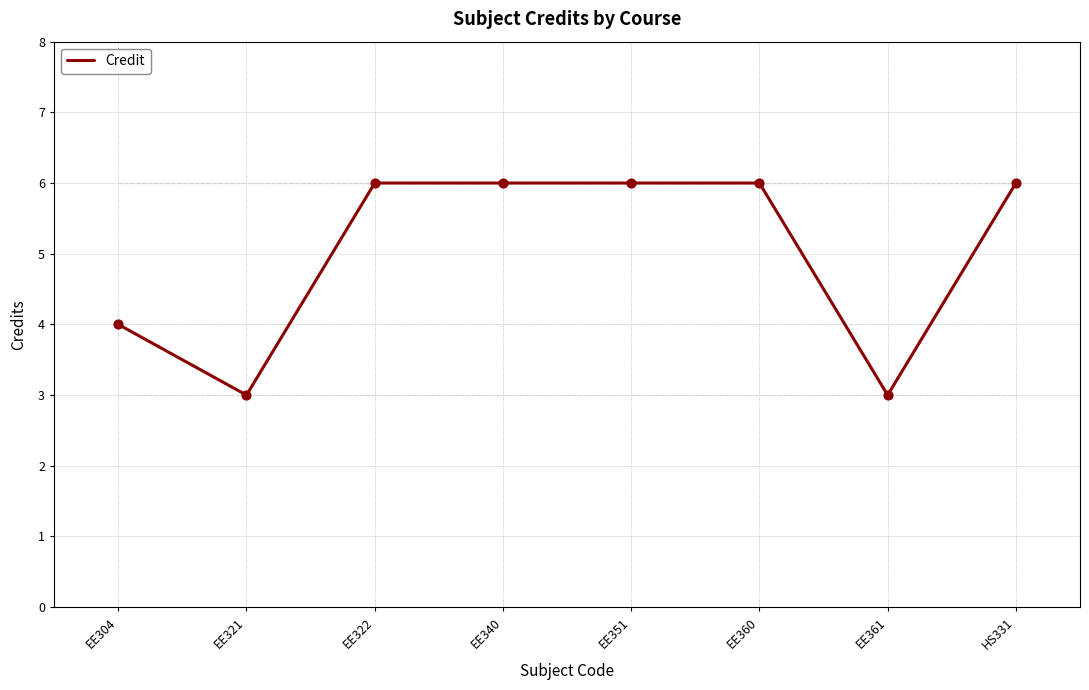

What is the change in value from EE304 to EE340?

+2